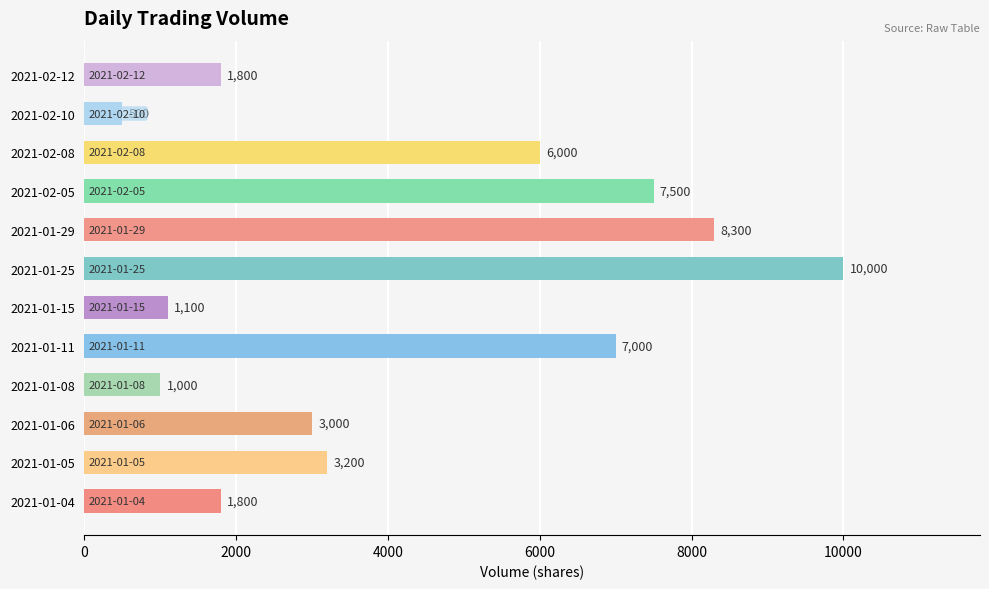

Between 2021-02-05 and 2021-02-12, which is larger?

2021-02-05